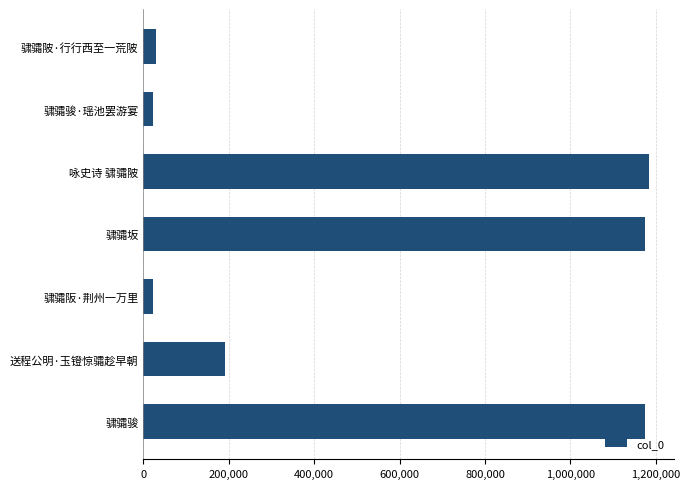

What is the label of the 3rd bar from the top?

咏史诗 骕骦陂